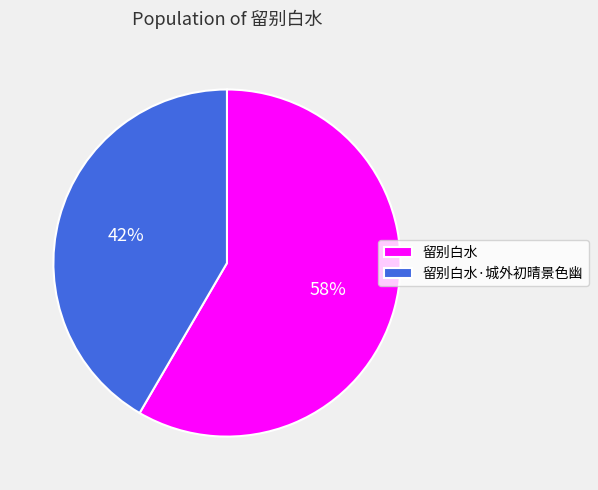

What percentage is the 留别白水·城外初晴景色幽 slice, to the nearest percent?

42%